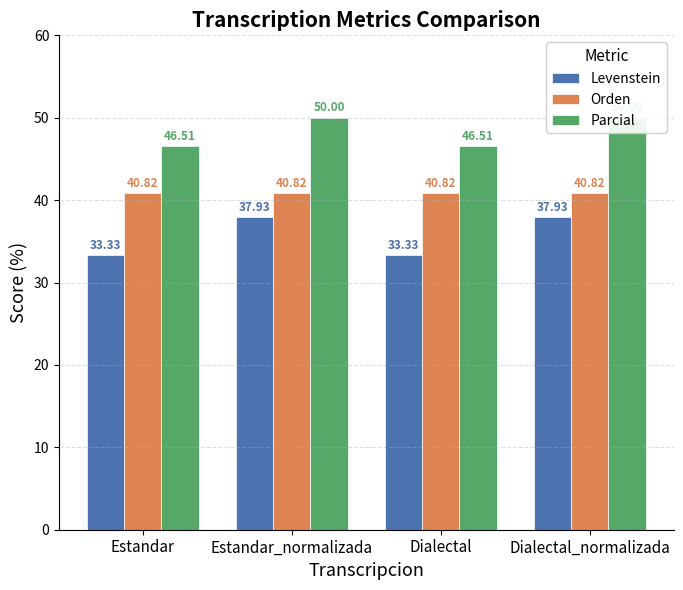

What is the maximum value shown in the chart?

50.0